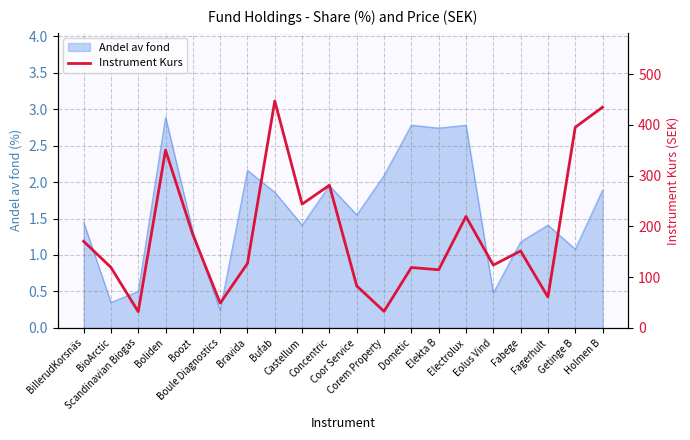

What is the label of the 8th point from the left?

Bufab